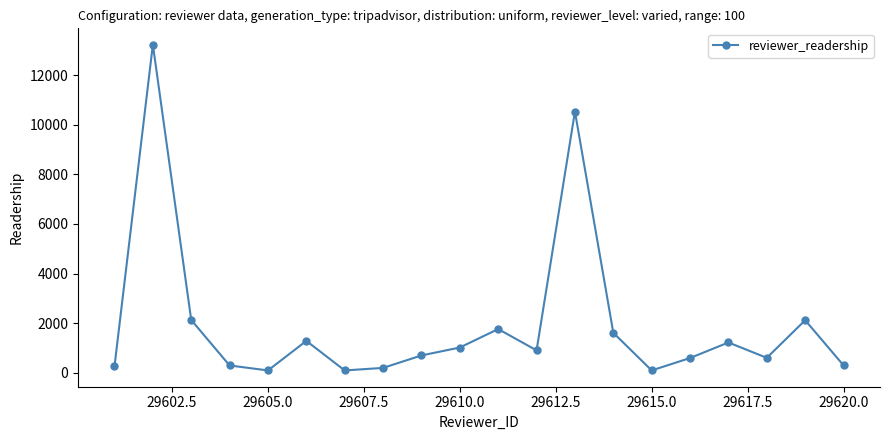

How many points are lower than both their immediate neighbors (excluding endpoints)?

5